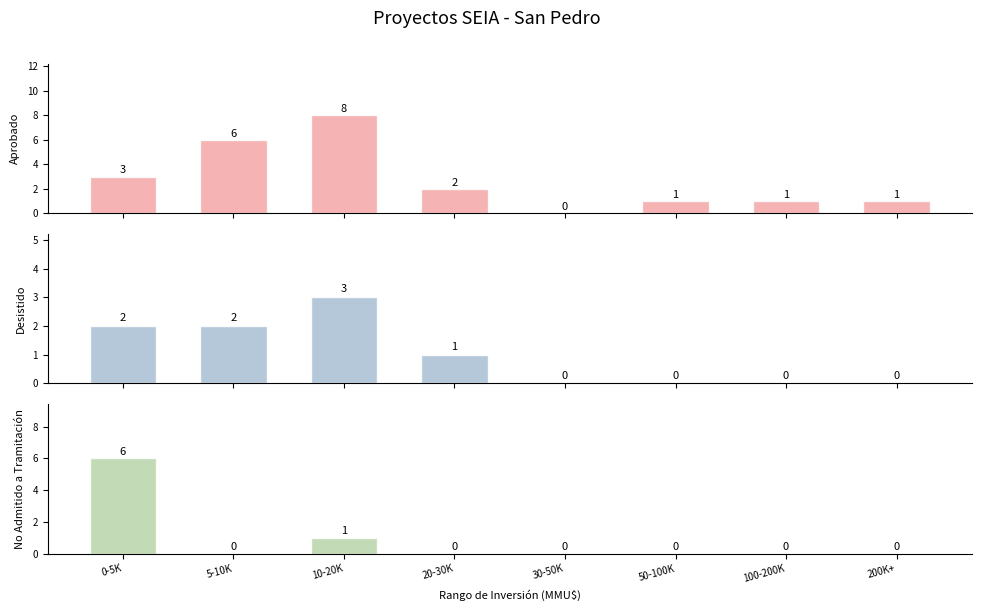

Reading right to left, transcribe all the data shown in this chart.

Aprobado: 1	1	1	0	2	8	6	3
Desistido: 0	0	0	0	1	3	2	2
No Admitido a Tramitación: 0	0	0	0	0	1	0	6